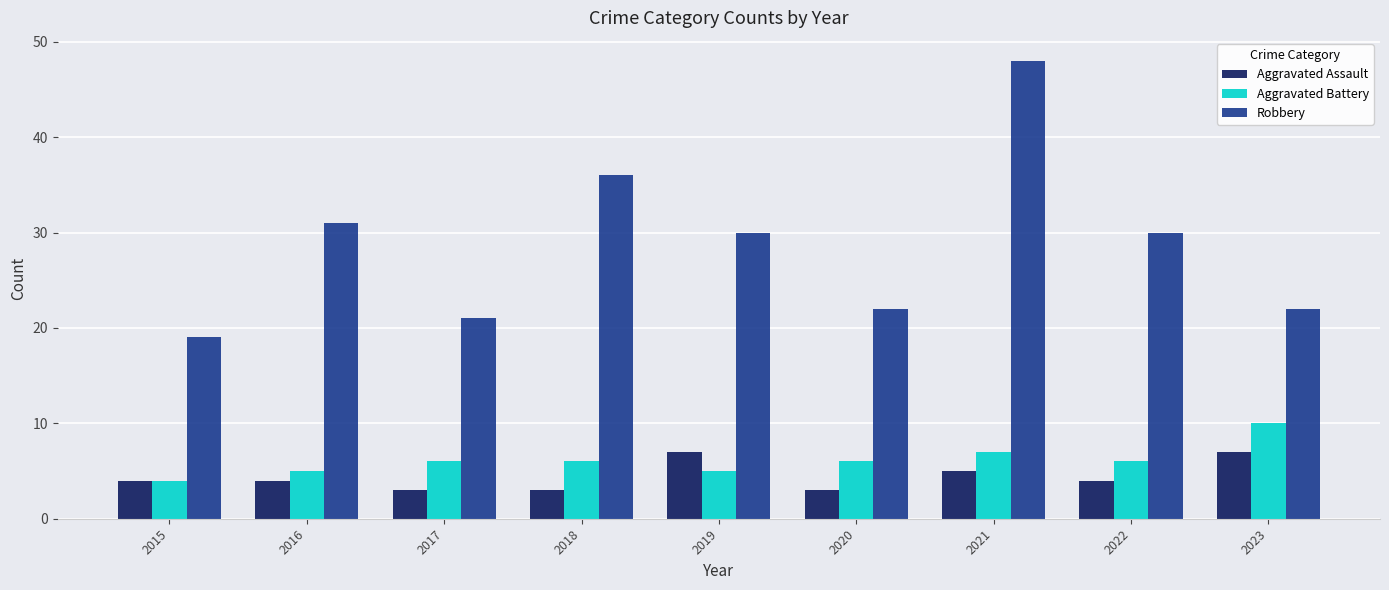

How many bars are there in each group?

3